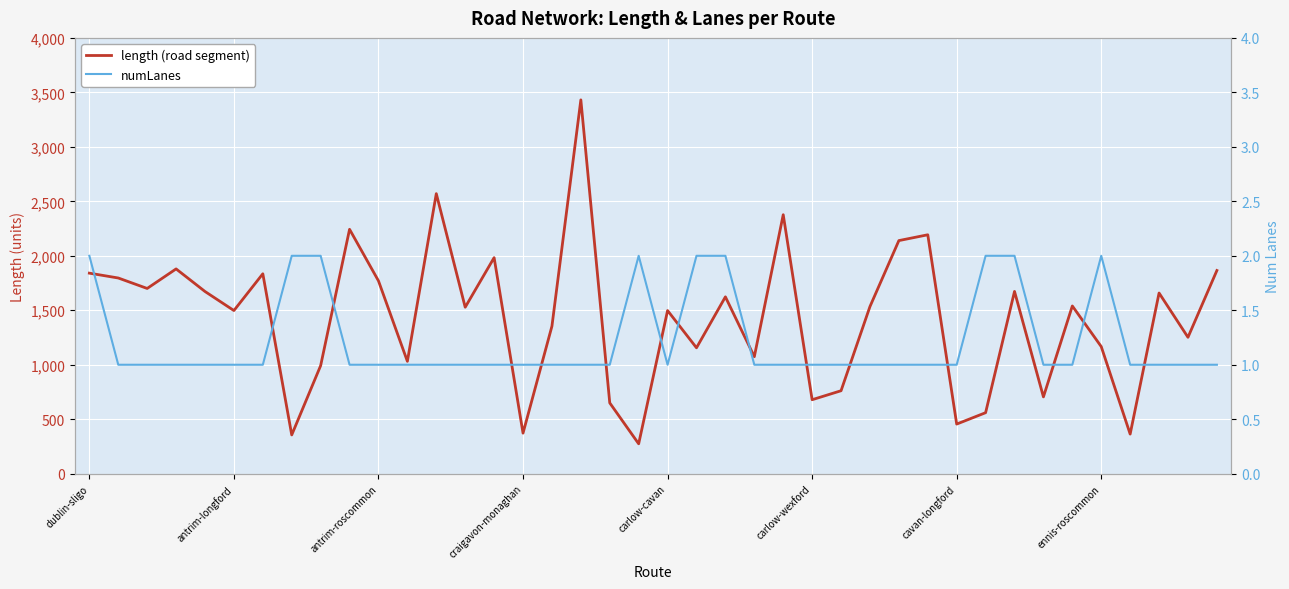

True or false: length (road segment) and numLanes intersect in this chart.

False